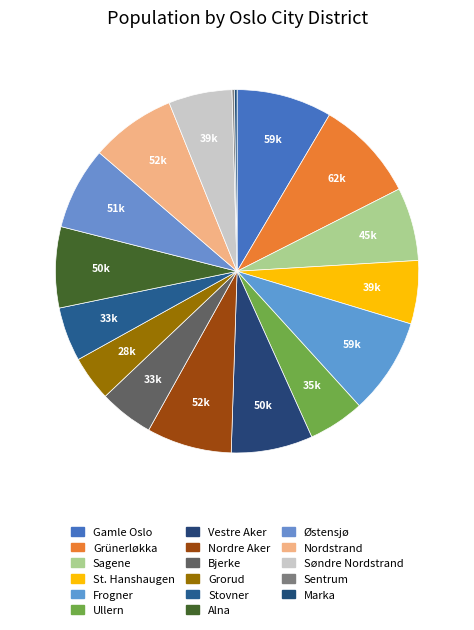

Do Grorud and Frogner together represent more than half of the pie?

No